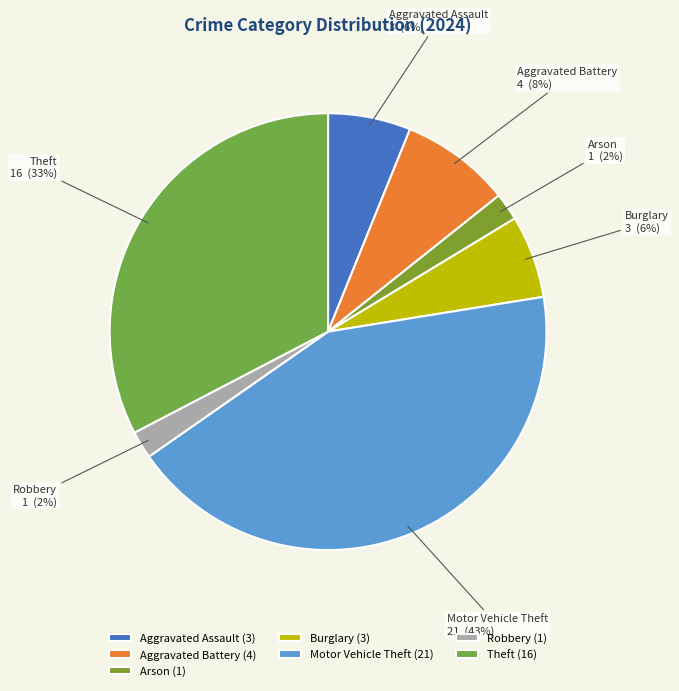

Does Arson represent more than half of the total?

No